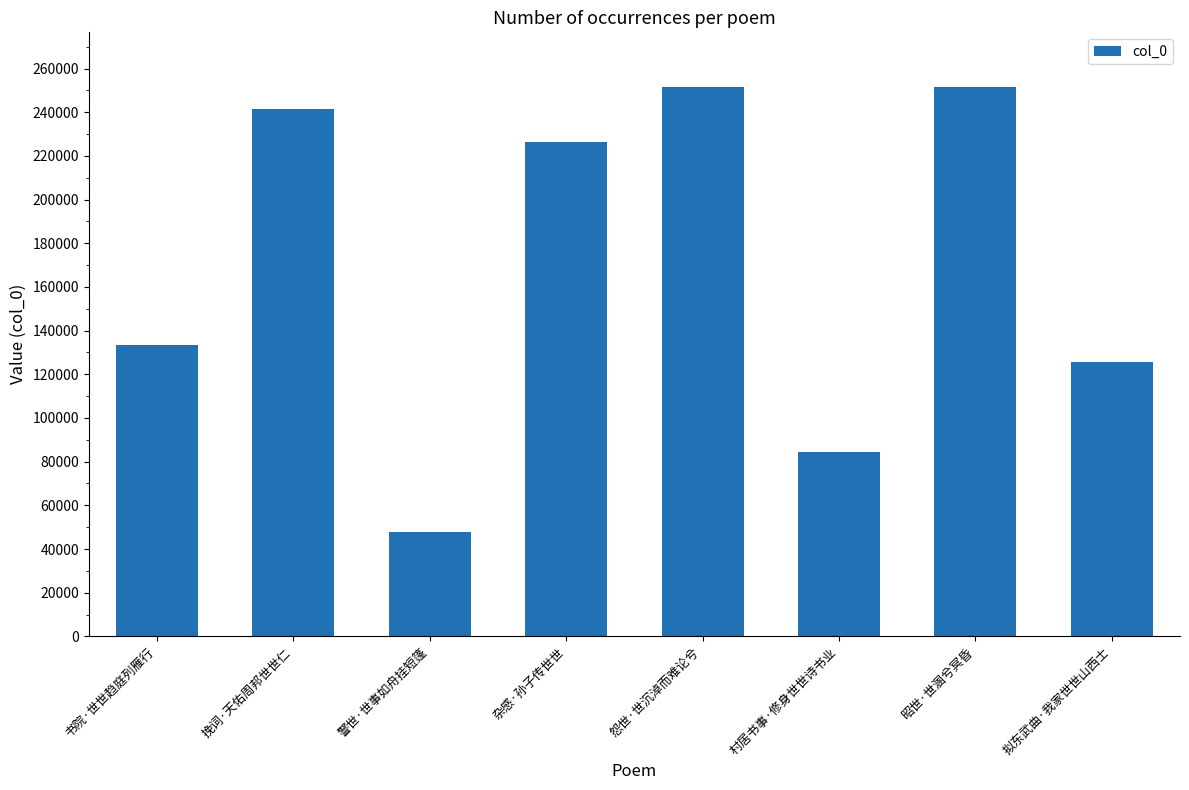

Count the number of data series in this chart.

1